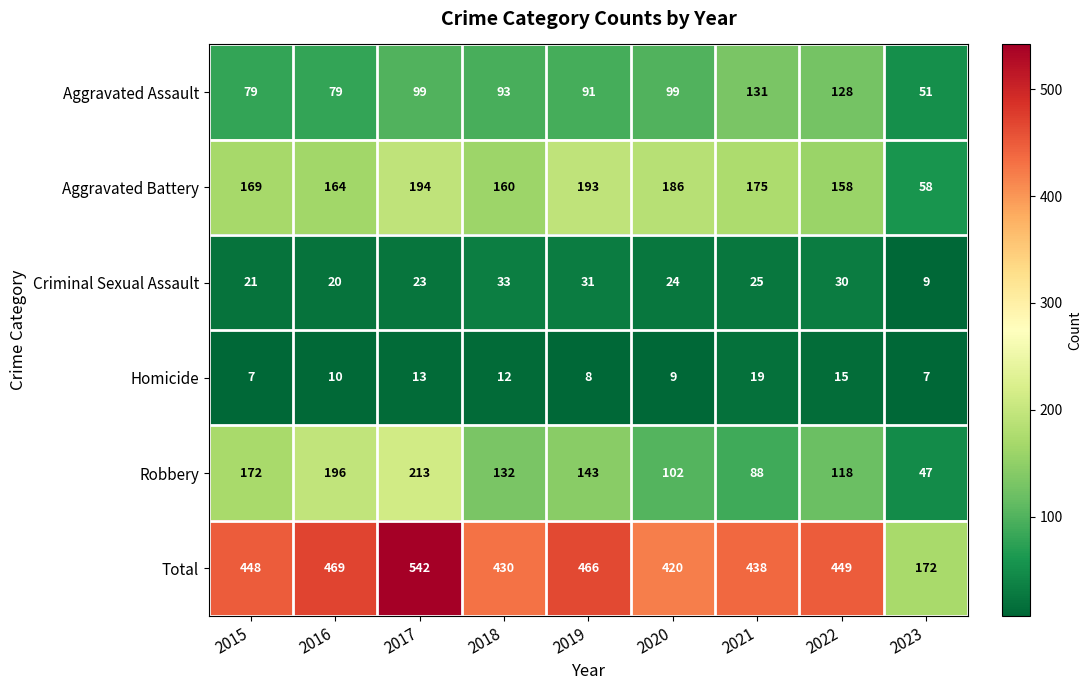

Which category has the highest value in the Aggravated Battery series?

2017